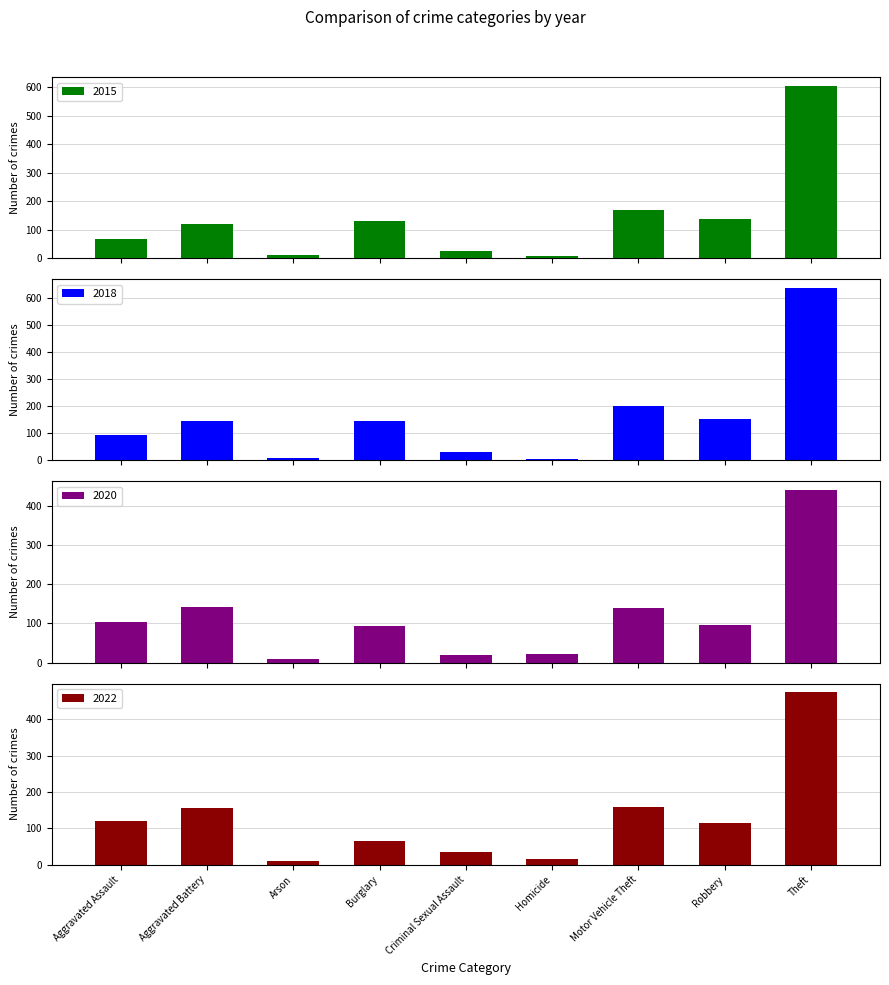

Reading left to right, list all the values displayed in this chart.

2015: 67	121	10	129	25	9	169	137	605
2018: 94	145	7	146	31	4	202	154	639
2020: 104	142	8	93	20	21	139	95	440
2022: 119	156	9	64	34	15	159	114	475